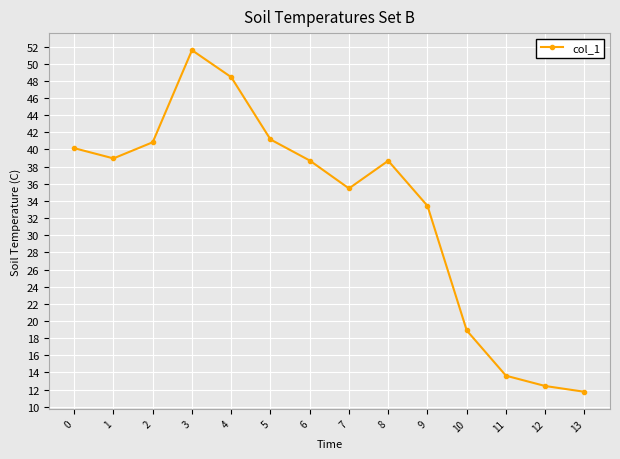

Reading left to right, transcribe all the data shown in this chart.

0=40.2	1=39.0	2=40.8	3=51.6	4=48.4	5=41.2	6=38.7	7=35.5	8=38.7	9=33.4	10=18.9	11=13.6	12=12.4	13=11.7